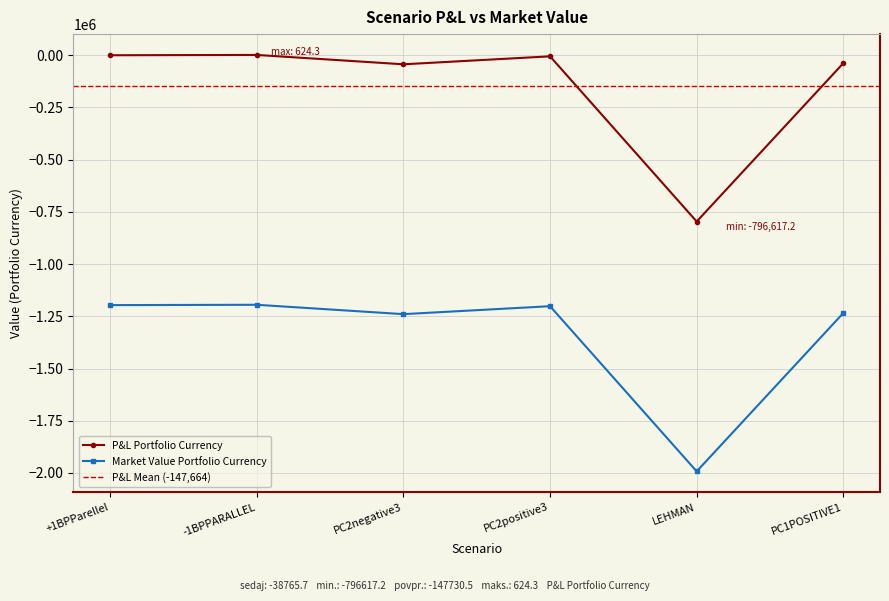

Does the chart display data point markers on the line(s)?

Yes